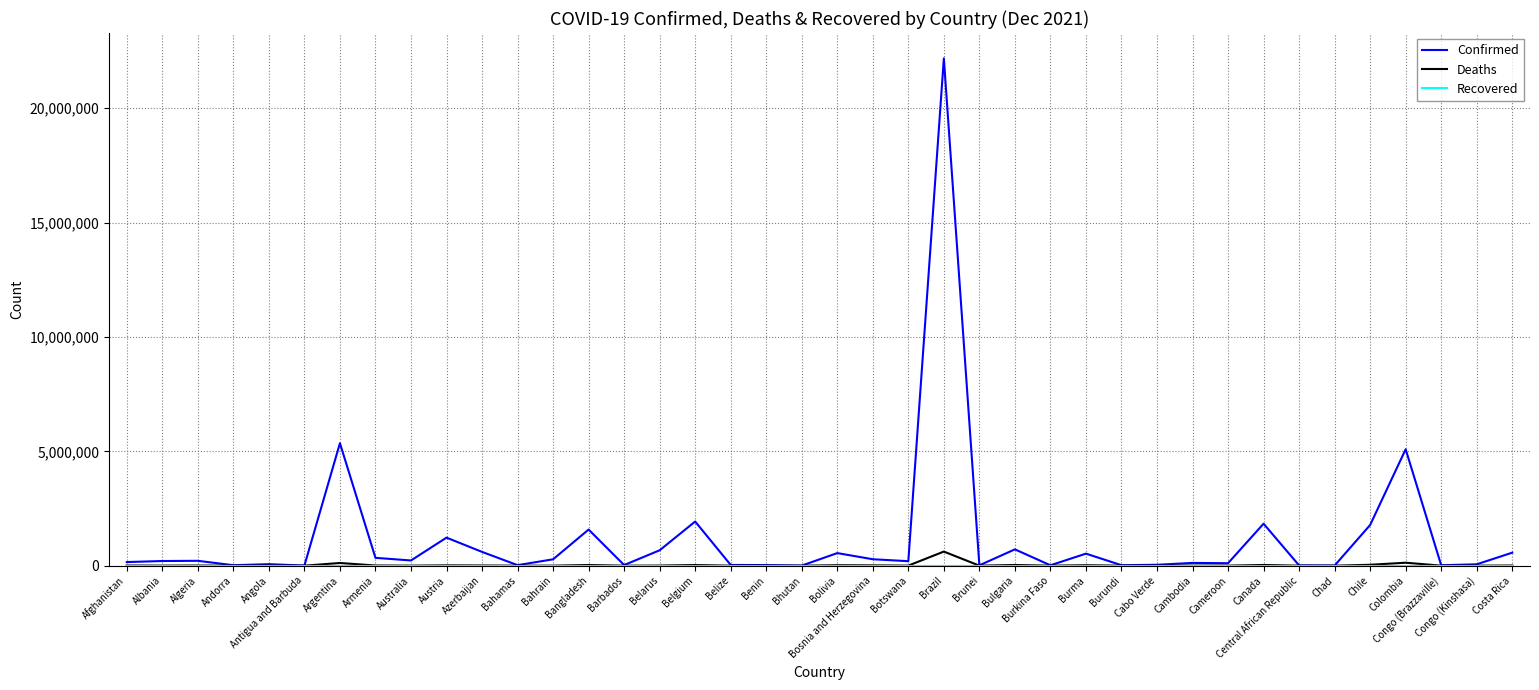

Is the value of Deaths at Angola greater than the value of Confirmed at Canada?

No